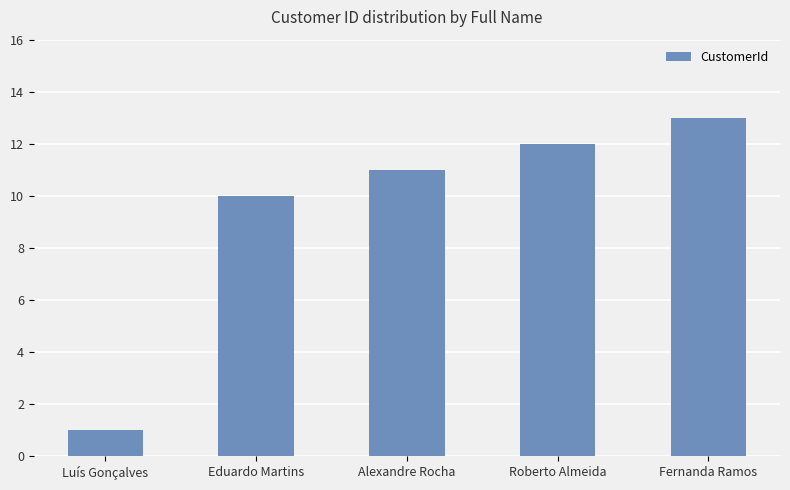

The value at Luís Gonçalves is 2. True or false?

False